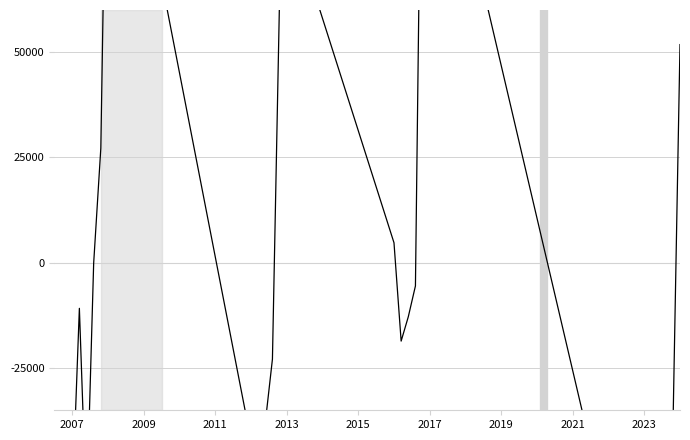

How many interior local valleys (lower than both neighbors) does the data have?

7